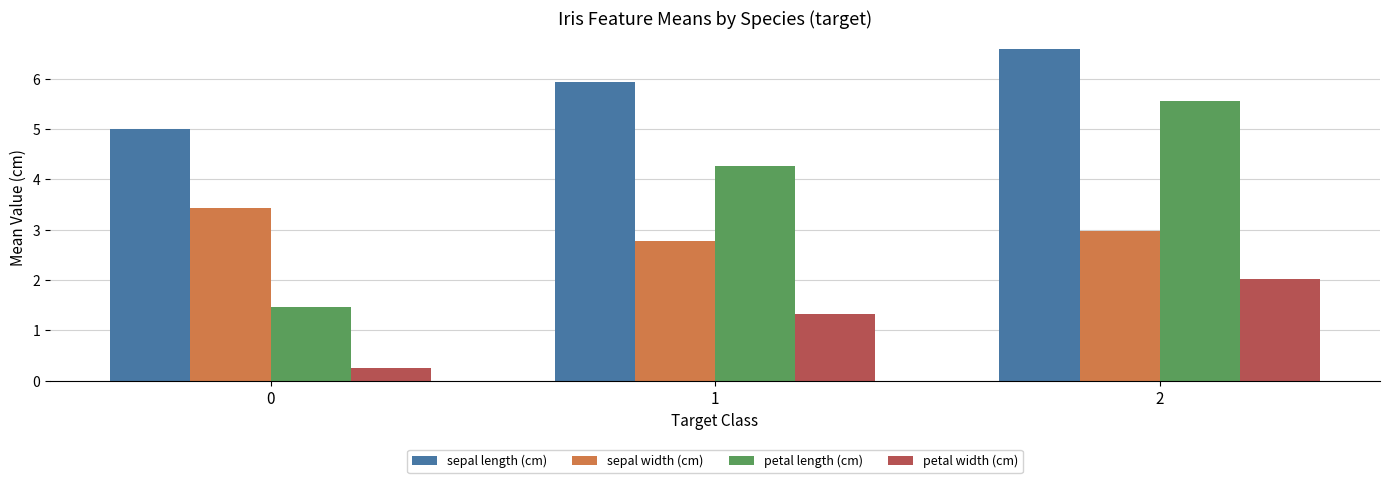

Where is petal width (cm) nearest to the value 1?

1